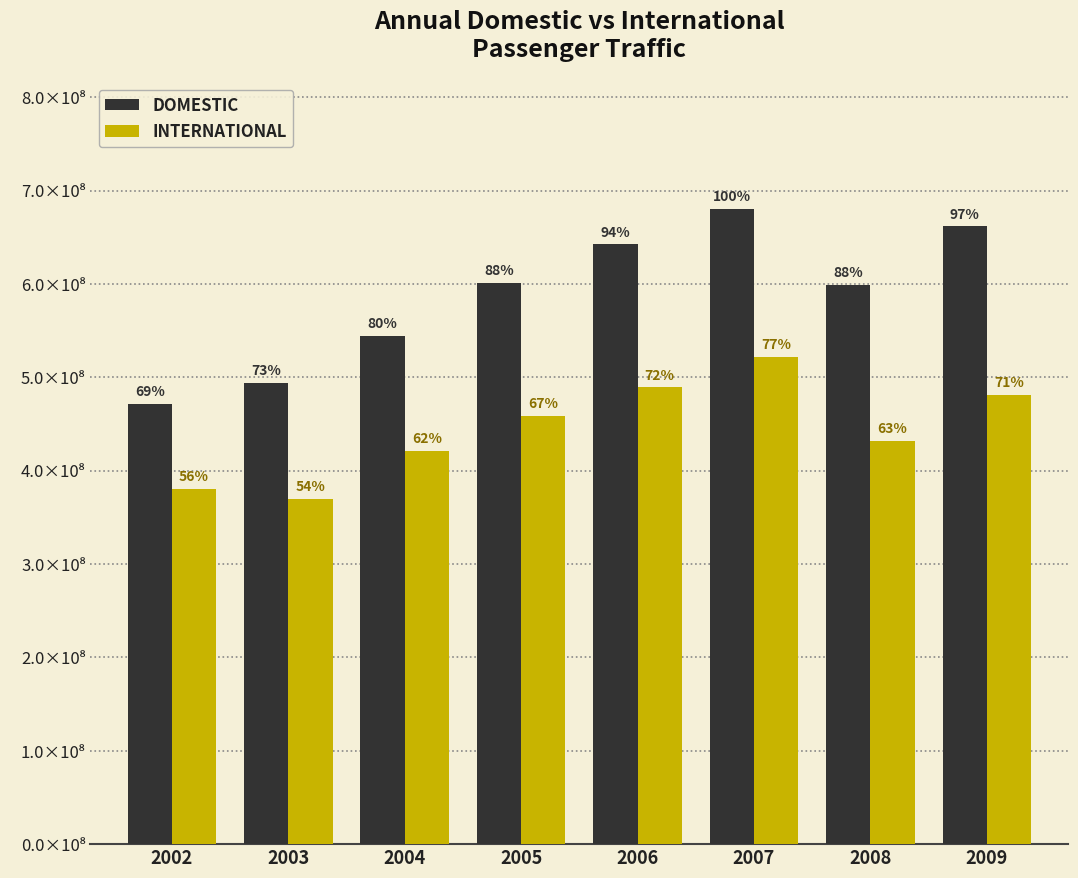

What are all the series names shown in the legend?

DOMESTIC, INTERNATIONAL